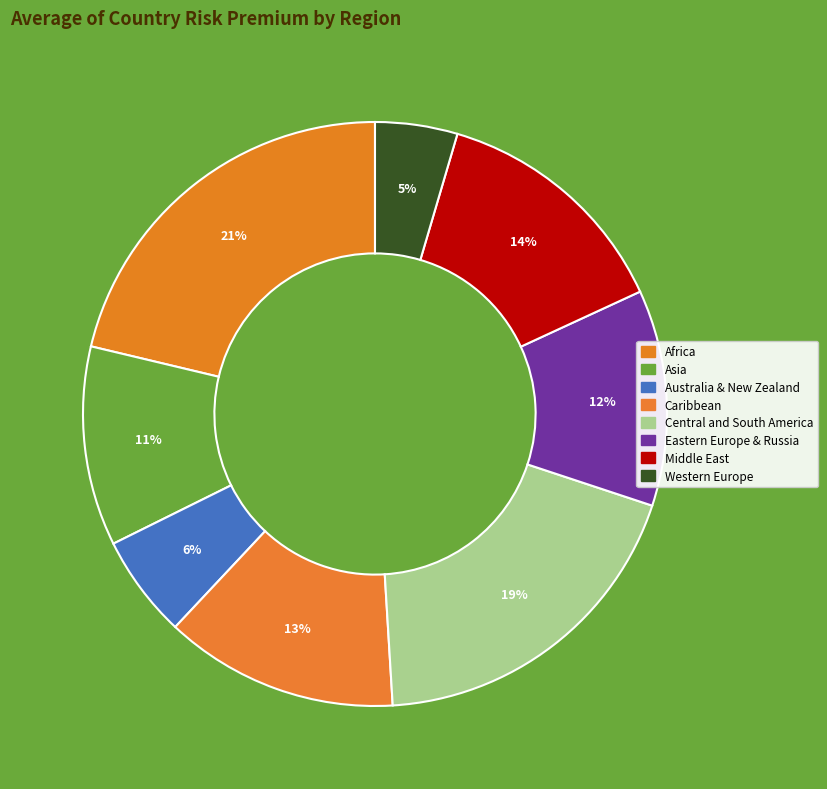

How many slices are in this pie chart?

8